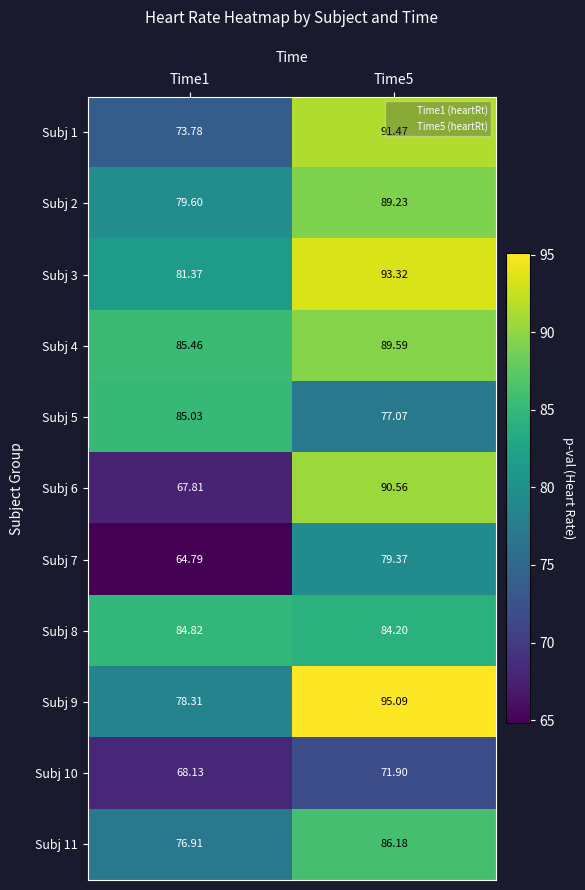

Between Time5 and Time1, which is larger?

Time5